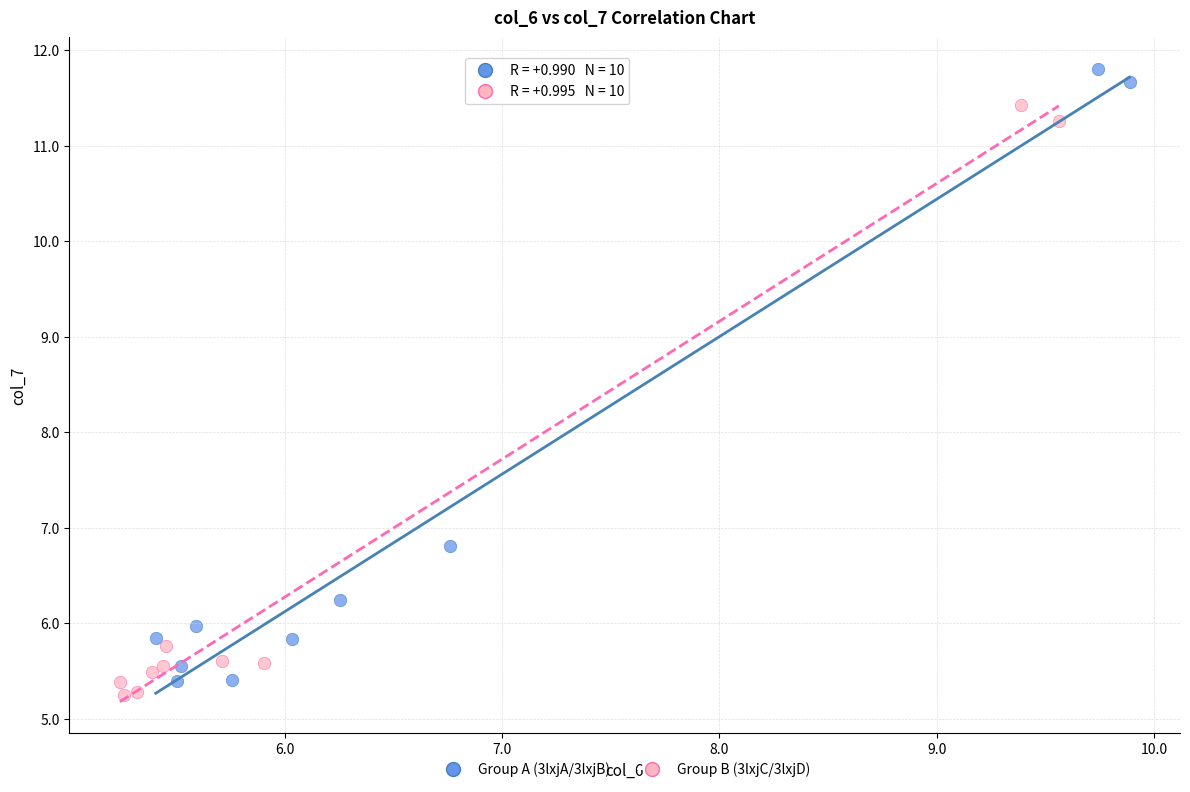

Which series contains the highest Y value?

Group A (3lxjA/3lxjB)